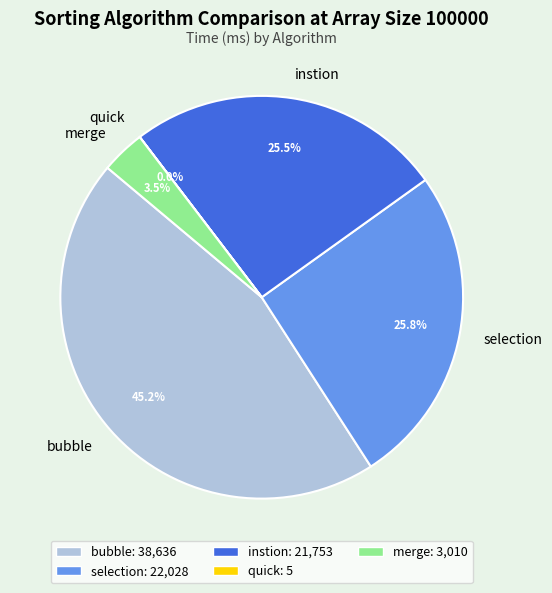

What percentage is NOT represented by instion?

74.5%